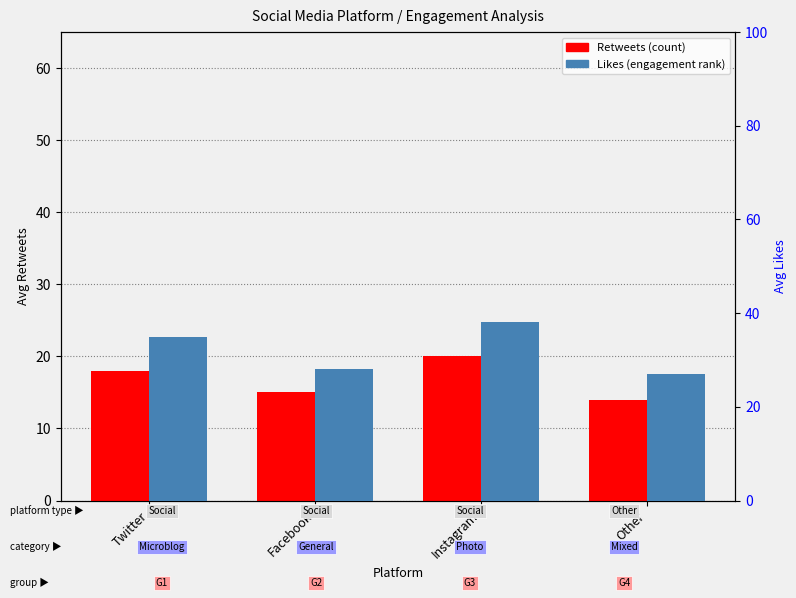

Rank the series at Facebook from highest to lowest value.

Likes, Retweets